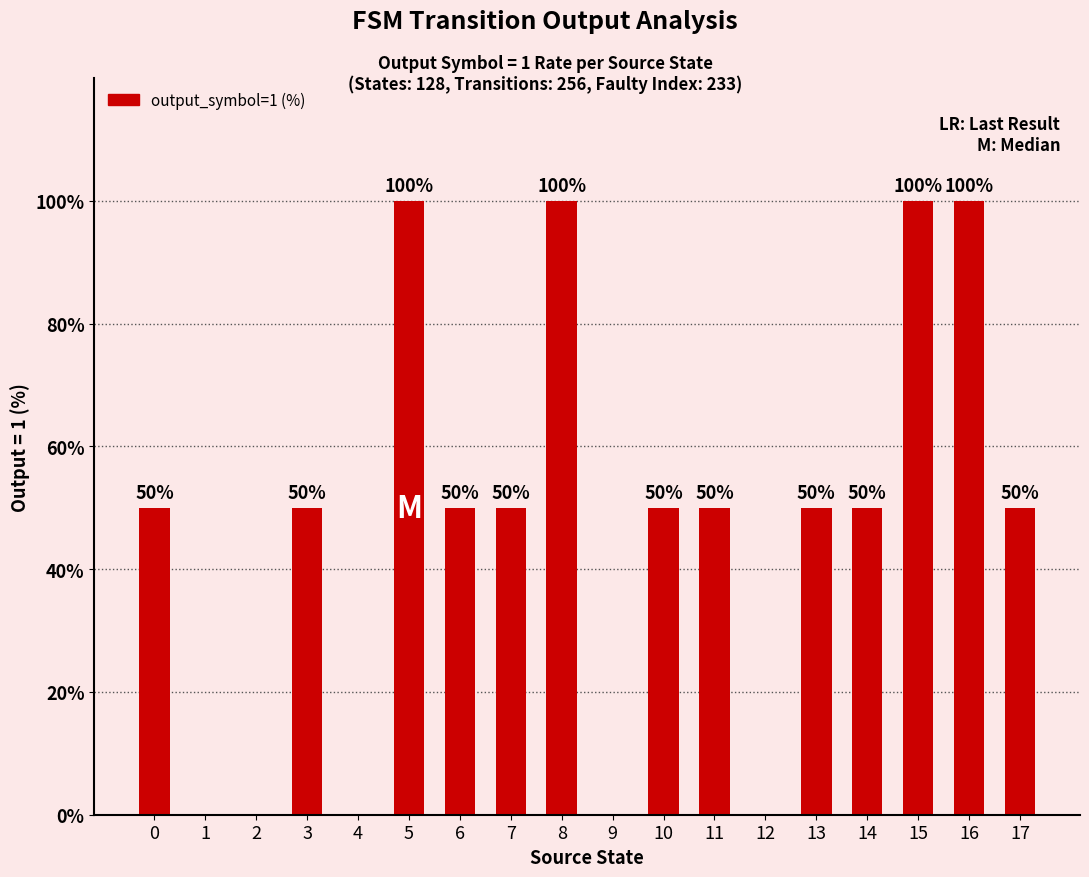

What value does the data have at 5, to the nearest 50?

100